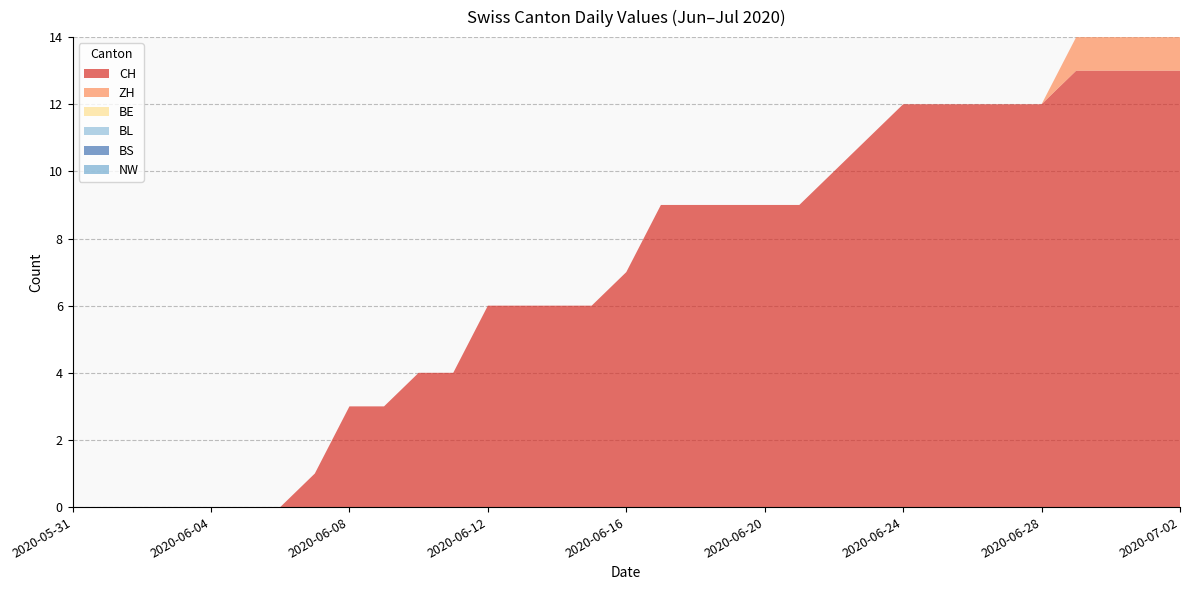

Reading right to left, list all the values displayed in this chart.

CH: 13	13	13	13	12	12	12	12	12	11	10	9	9	9	9	9	7	6	6	6	6	4	4	3	3	1	0	0	0	0	0	0	0
ZH: 1	1	1	1	0	0	0	0	0	0	0	0	0	0	0	0	0	0	0	0	0	0	0	0	0	0	0	0	0	0	0	0	0
BE: 0	0	0	0	0	0	0	0	0	0	0	0	0	0	0	0	0	0	0	0	0	0	0	0	0	0	0	0	0	0	0	0	0
BL: 0	0	0	0	0	0	0	0	0	0	0	0	0	0	0	0	0	0	0	0	0	0	0	0	0	0	0	0	0	0	0	0	0
BS: 0	0	0	0	0	0	0	0	0	0	0	0	0	0	0	0	0	0	0	0	0	0	0	0	0	0	0	0	0	0	0	0	0
NW: 0	0	0	0	0	0	0	0	0	0	0	0	0	0	0	0	0	0	0	0	0	0	0	0	0	0	0	0	0	0	0	0	0